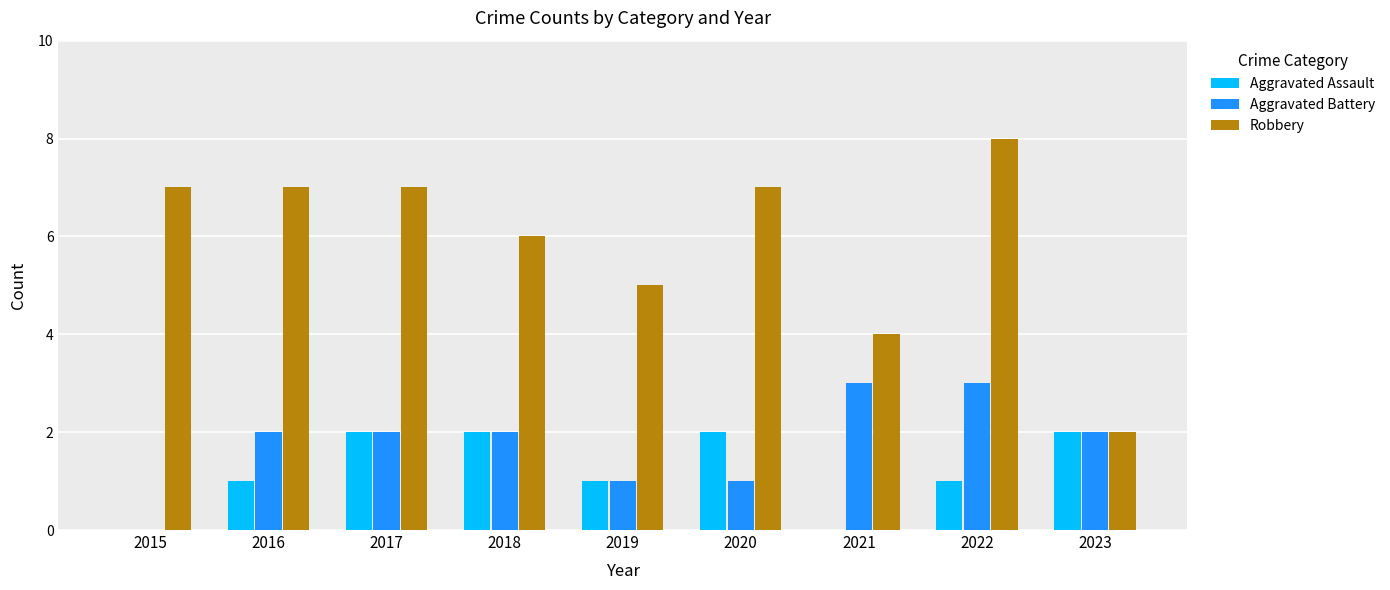

What is the total value across all series at 2017?

11